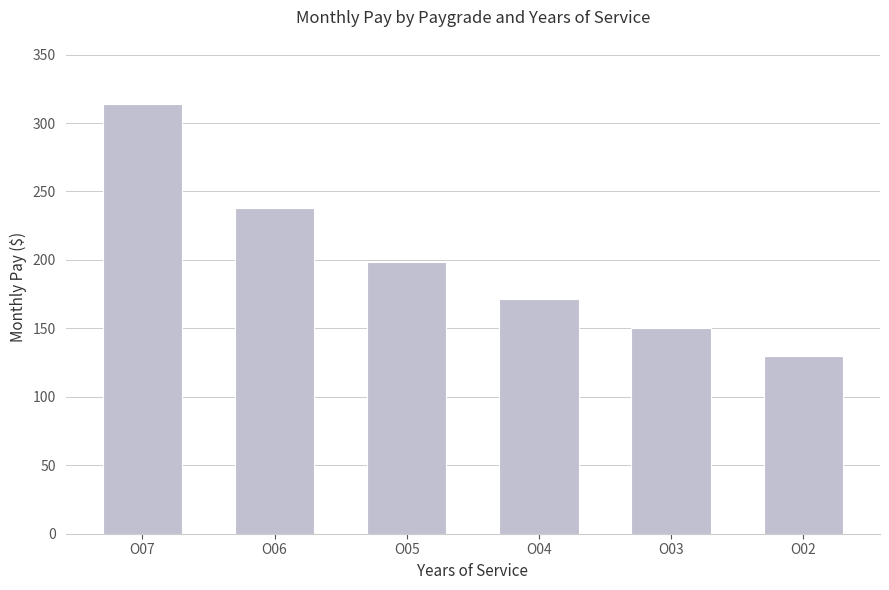

Count the number of values greater than 198.

3